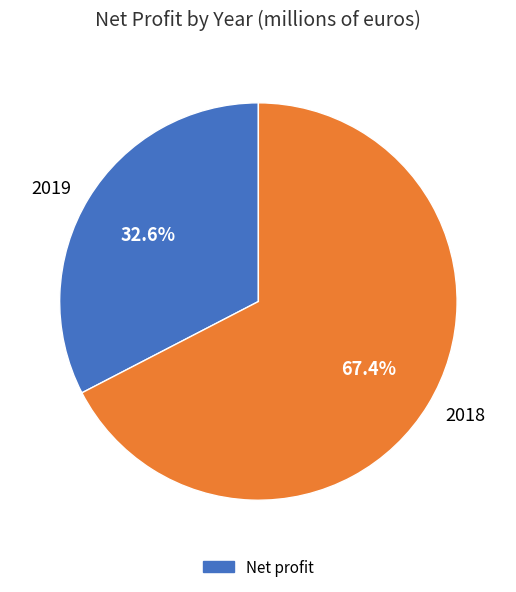

To the nearest percent, what is the combined percentage of 2019 and 2018?

100%